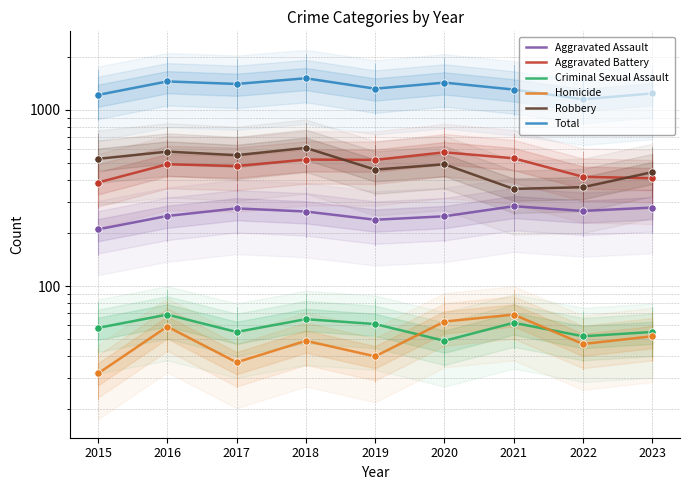

Which series has the largest total across all categories?

Total